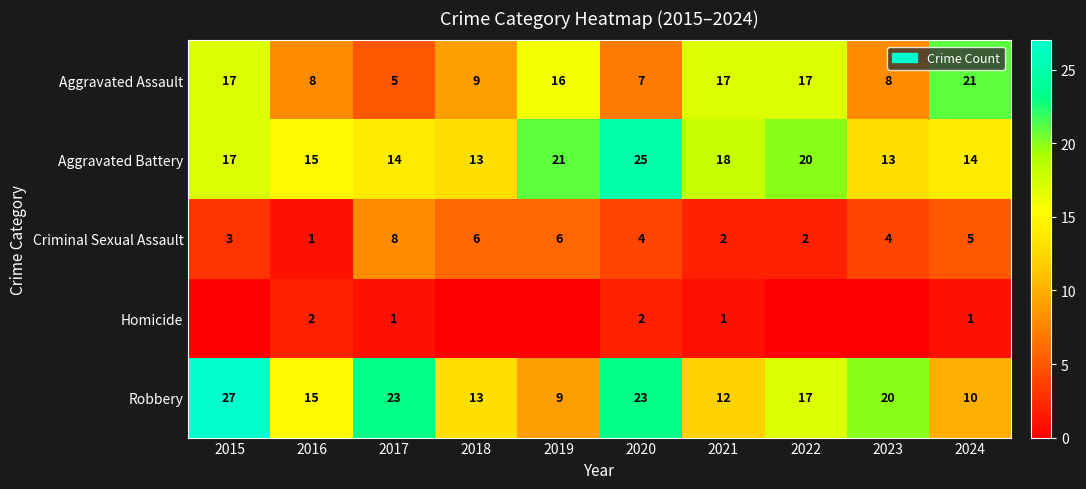

What is the difference between the second highest and second lowest values in the Robbery series?

13